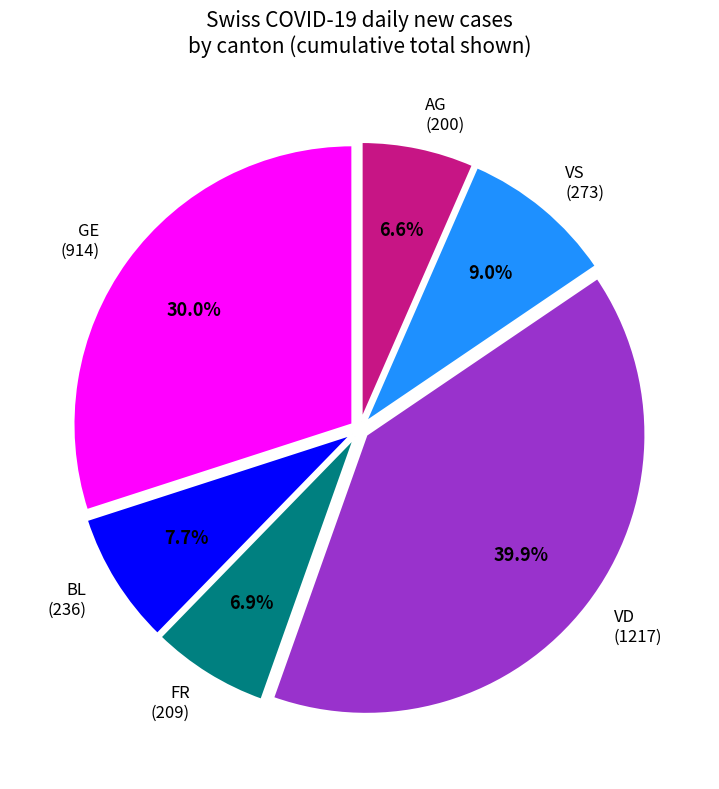

Which slice is the largest?

VD (1217)